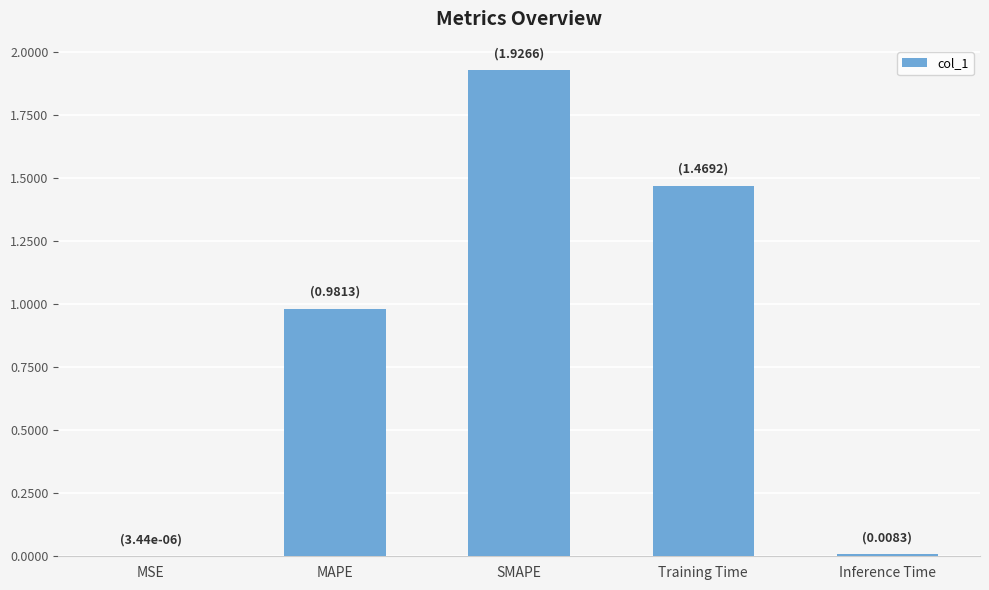

What is the sum of the values at Training Time and SMAPE?

3.4